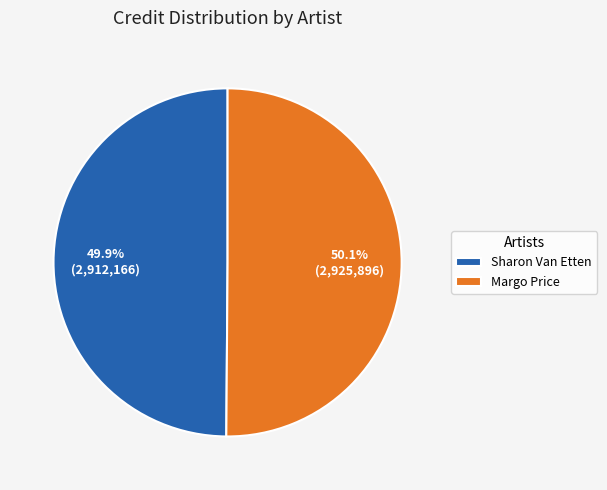

To the nearest percent, what is the average slice percentage?

50%